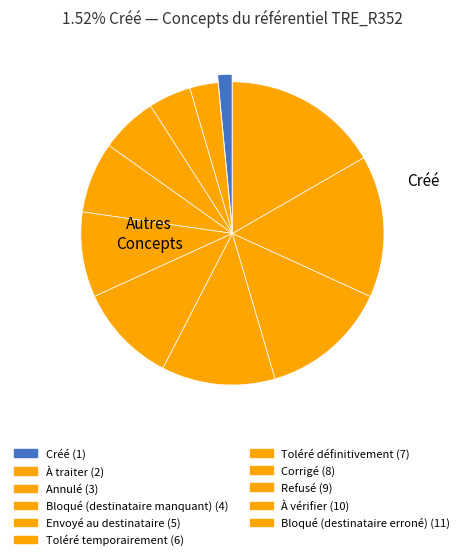

Does any single category account for the majority?

No